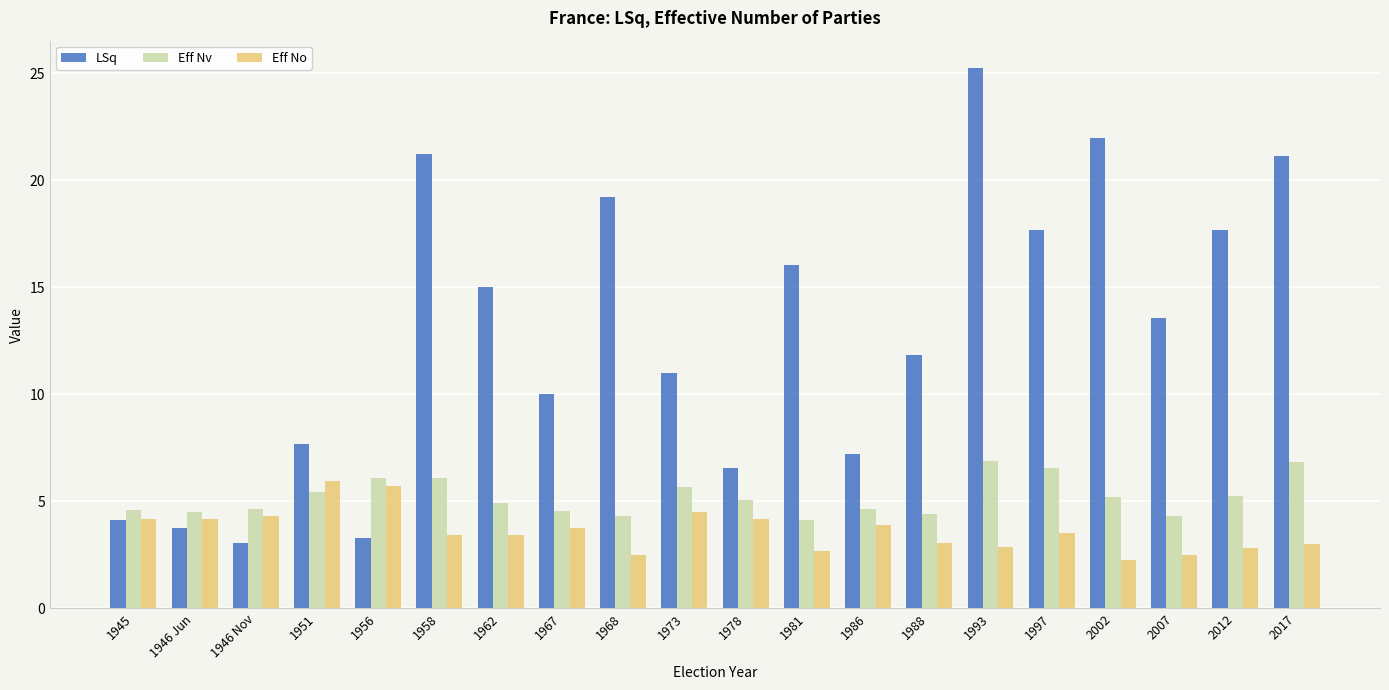

How many bars are there in each group?

3